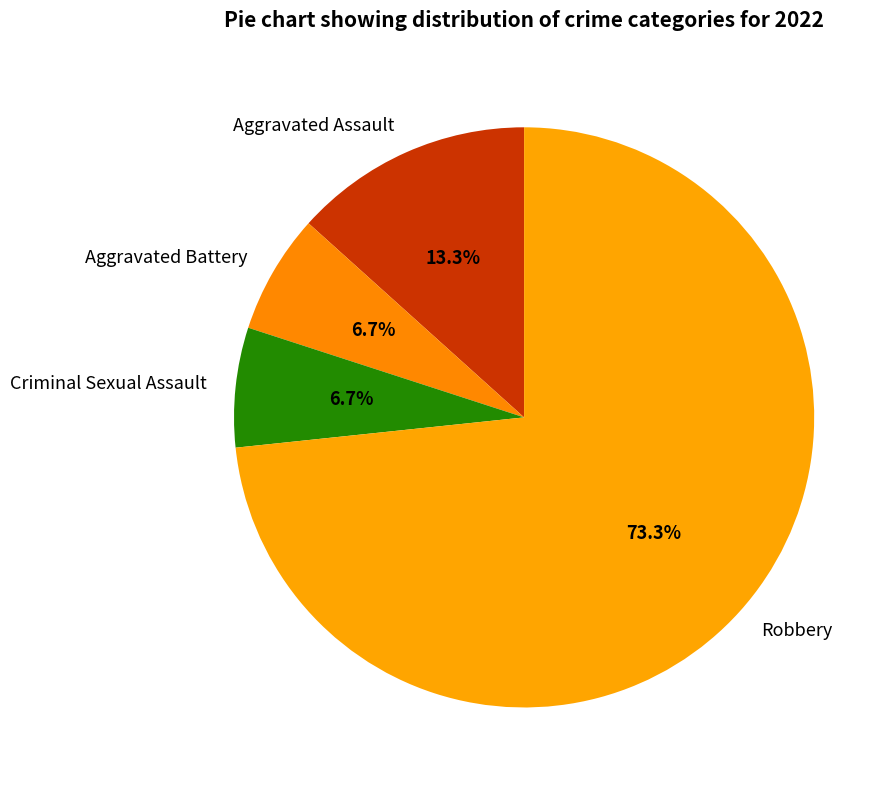

What is the largest slice in the pie chart?

Robbery